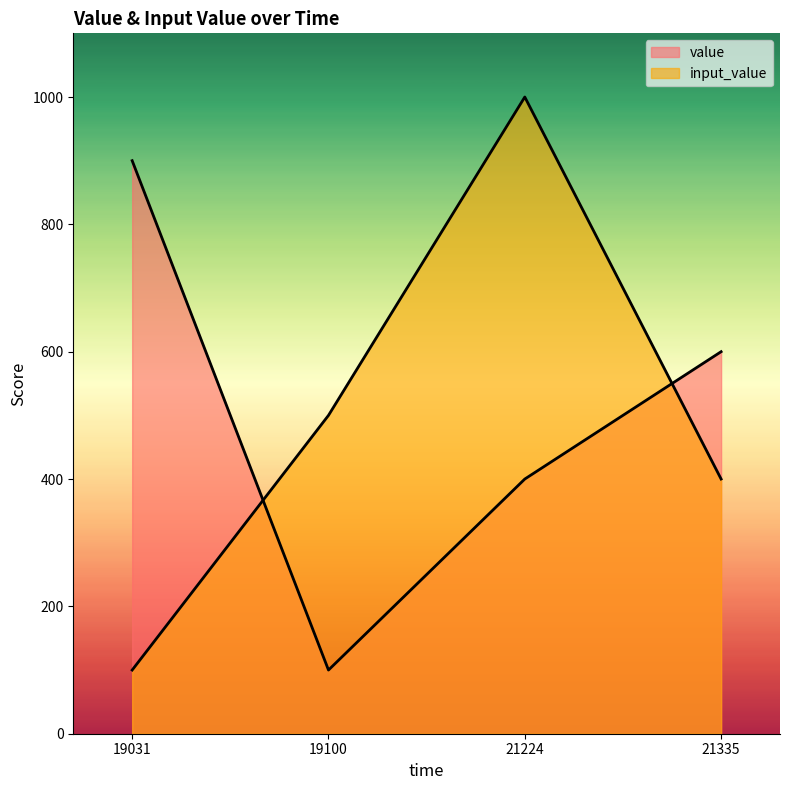

The value series shows 100 at 19100. True or false?

True